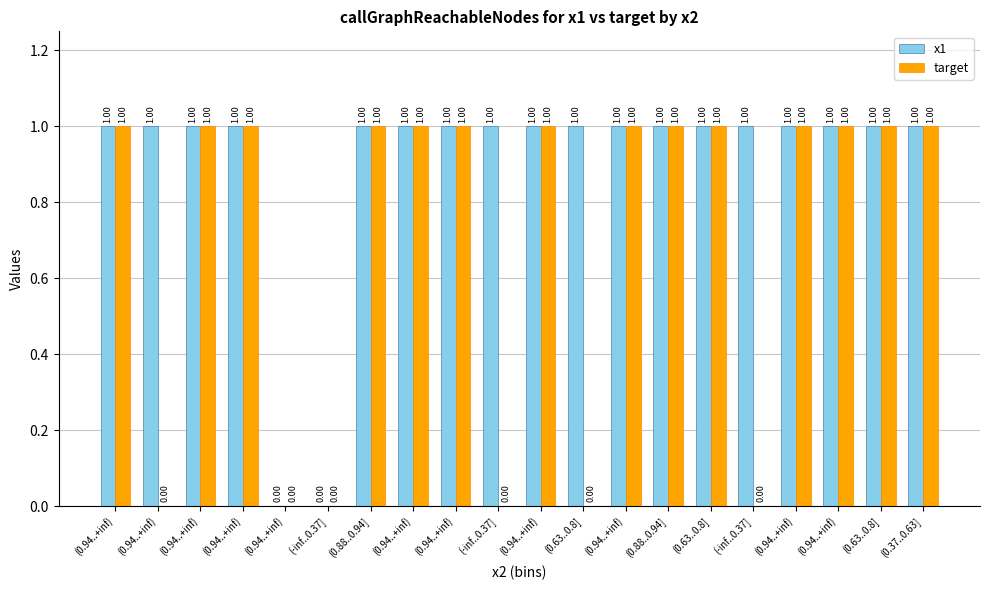

What is the approximate value of target at (0.94..+inf)?

1